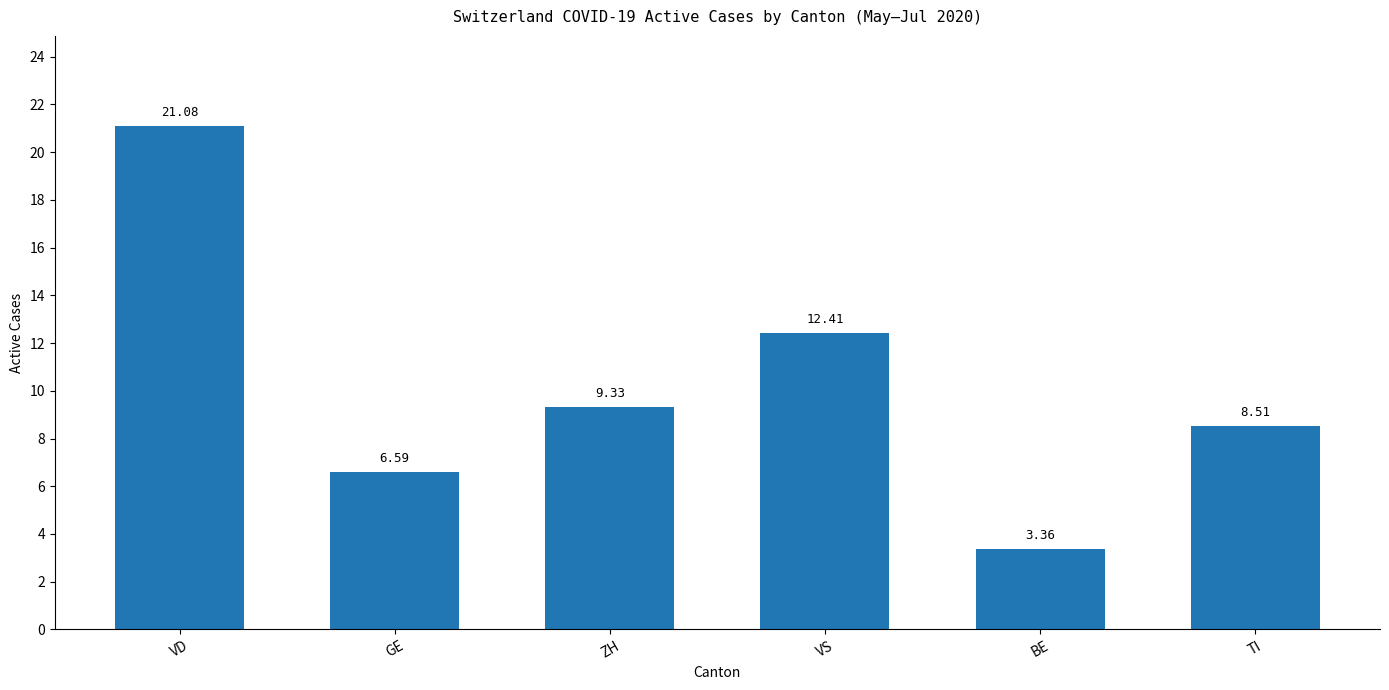

How many values are below 9?

3